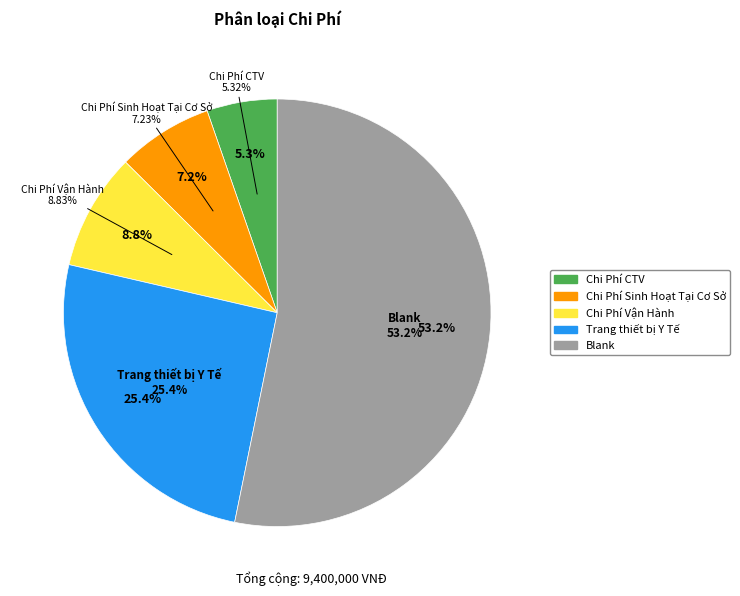

What portion of the pie excludes Chi Phí Sinh Hoạt Tại Cơ Sở?

92.8%